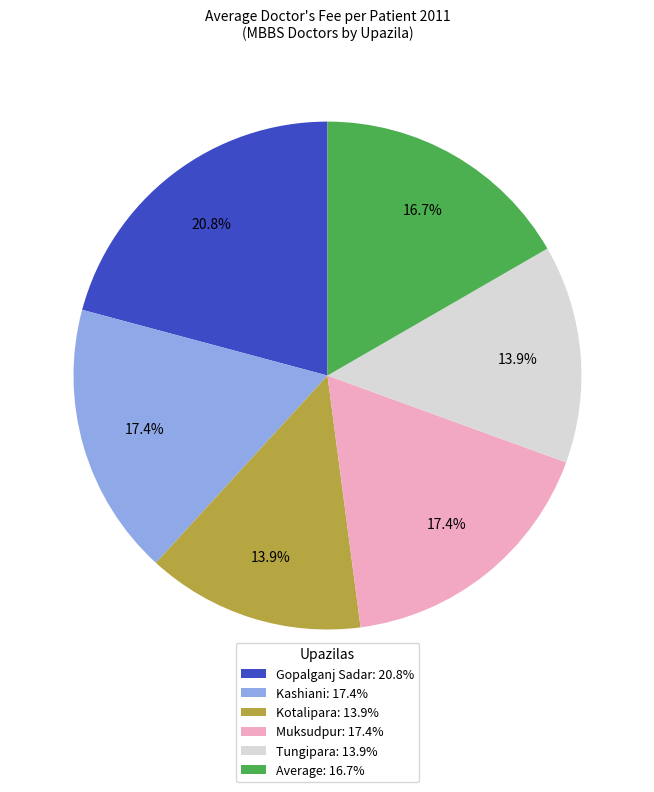

Between Tungipara: 13.9% and Kashiani: 17.4%, which is larger?

Kashiani: 17.4%